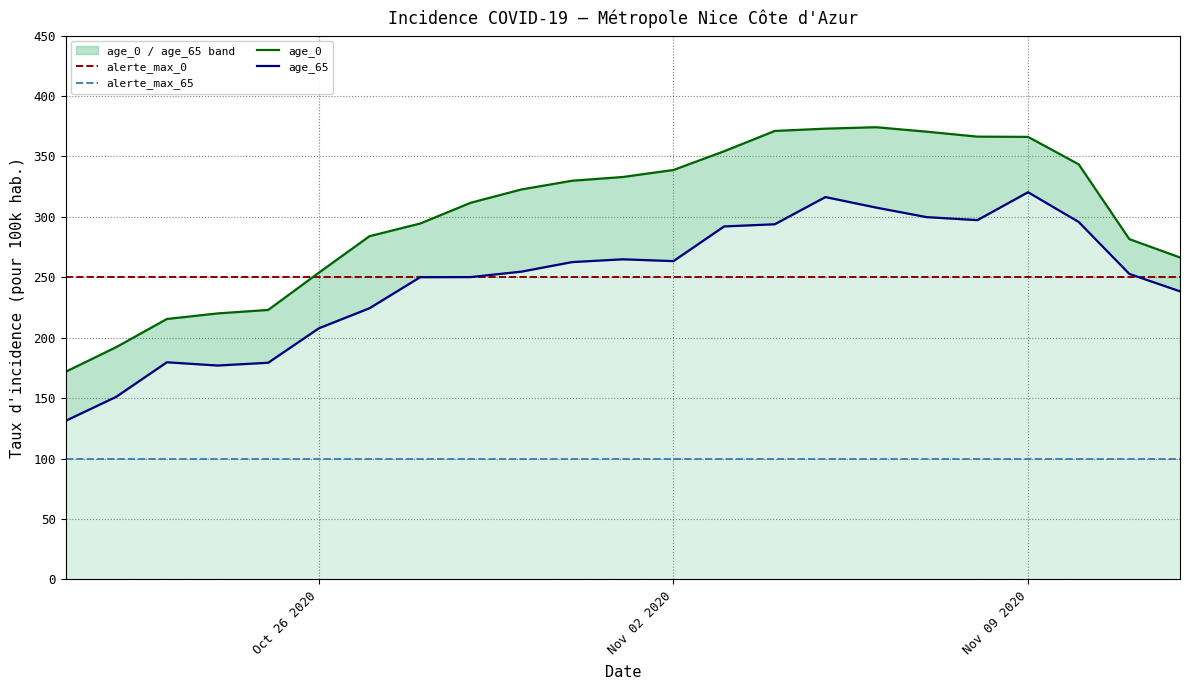

What is the smallest value displayed?

100.0